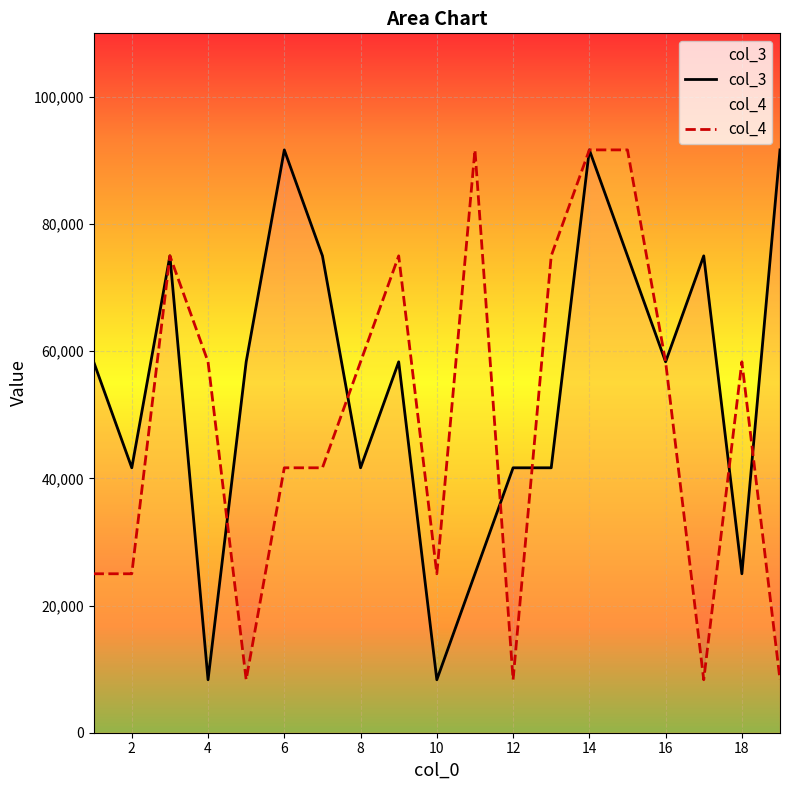

What is the greatest value displayed?

91666.7